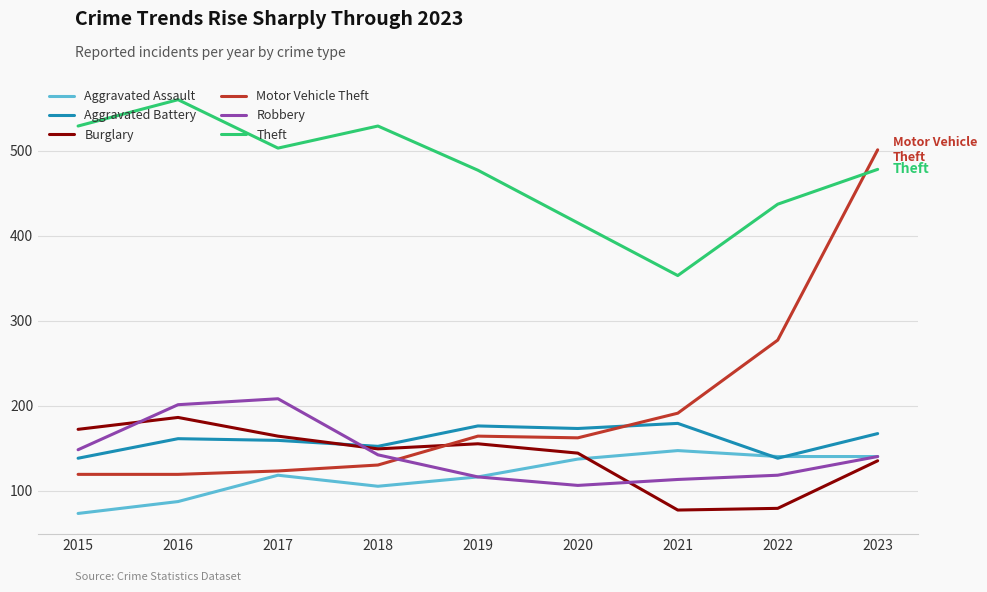

Between 2017 and 2023, which series saw the biggest shift?

Motor Vehicle Theft